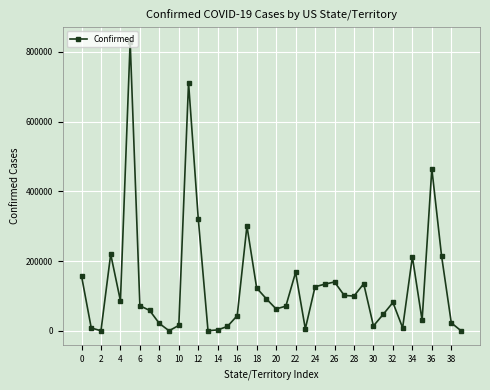

What is the sum of all values?

5208709